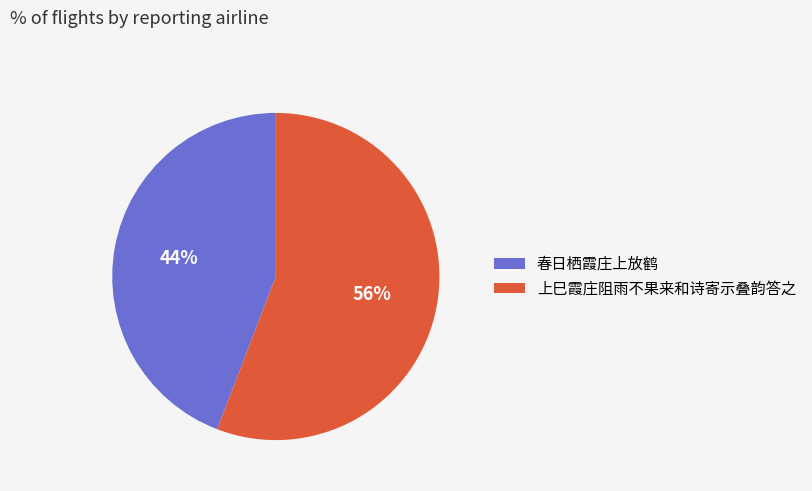

Approximately how many times larger is the value at 上巳霞庄阻雨不果来和诗寄示叠韵答之 compared to 春日栖霞庄上放鹤?

1.3